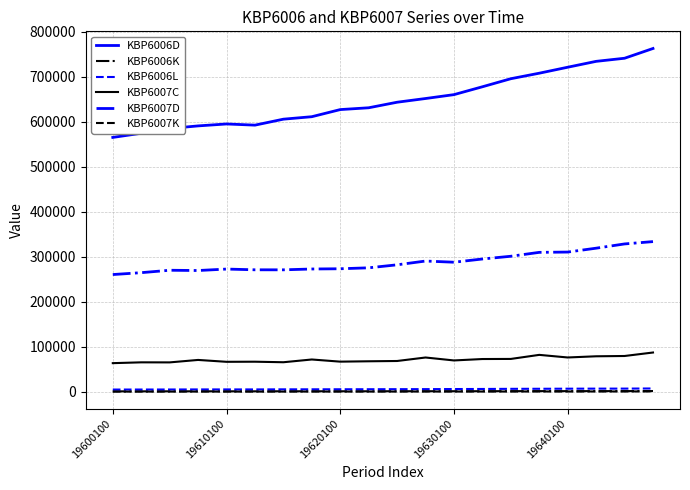

Which series has the largest total across all categories?

KBP6006D